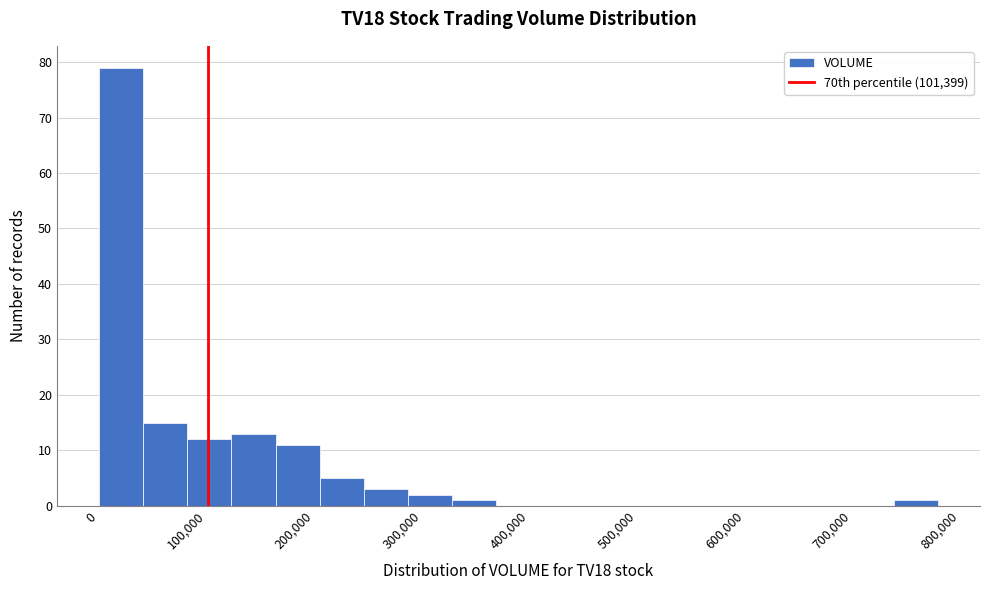

Over which range of the x-axis is the bar tallest?

0 to 40000